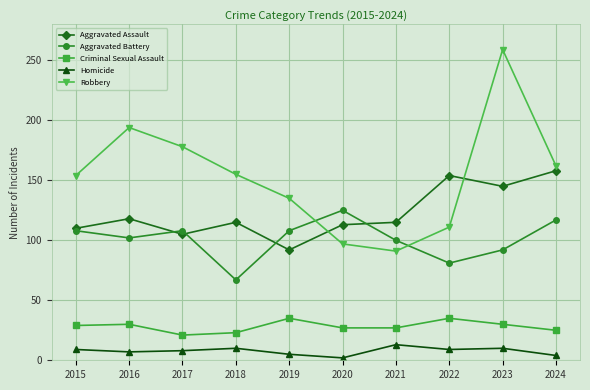

What value does the Aggravated Battery series have at 2021, to the nearest 10?

100